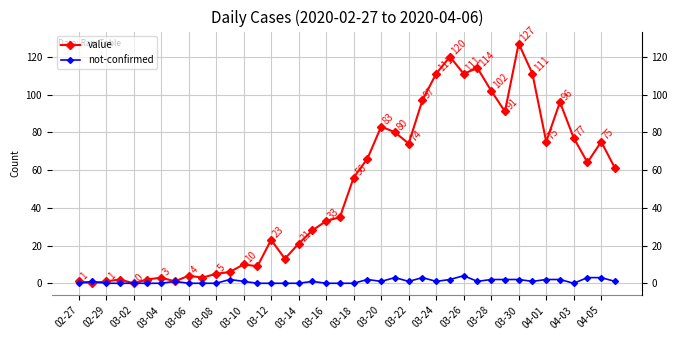

Rank the series by their maximum value, from highest to lowest.

value, not-confirmed